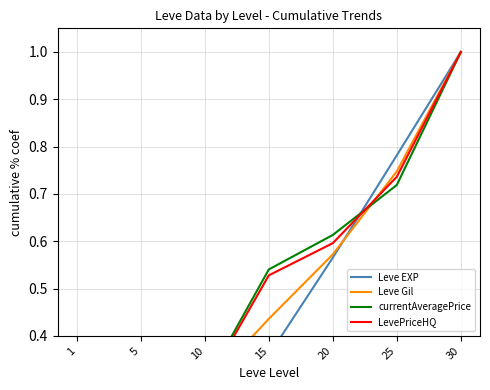

List the labels in order of LevePriceHQ value, smallest first.

1, 5, 10, 15, 20, 25, 30